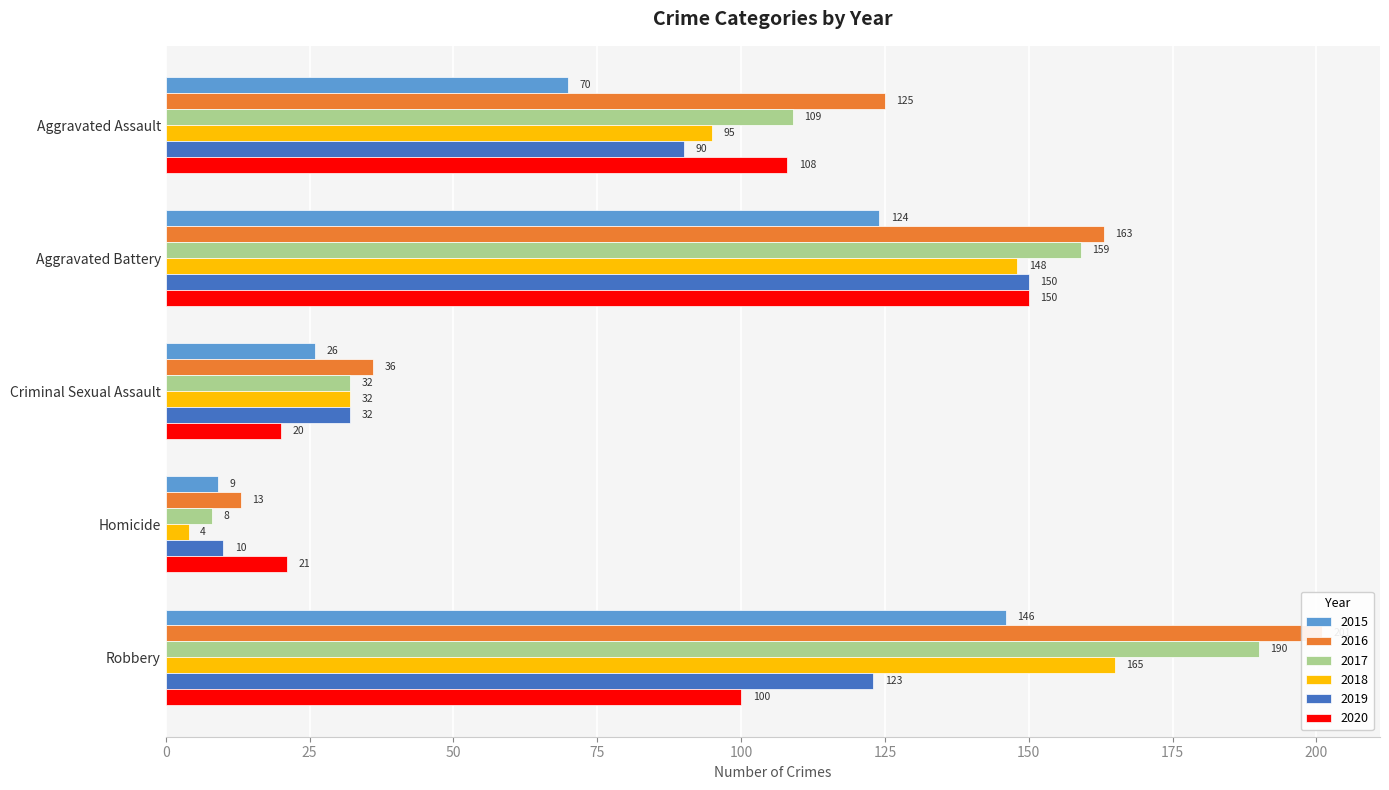

At which label does 2018 reach its peak?

Robbery